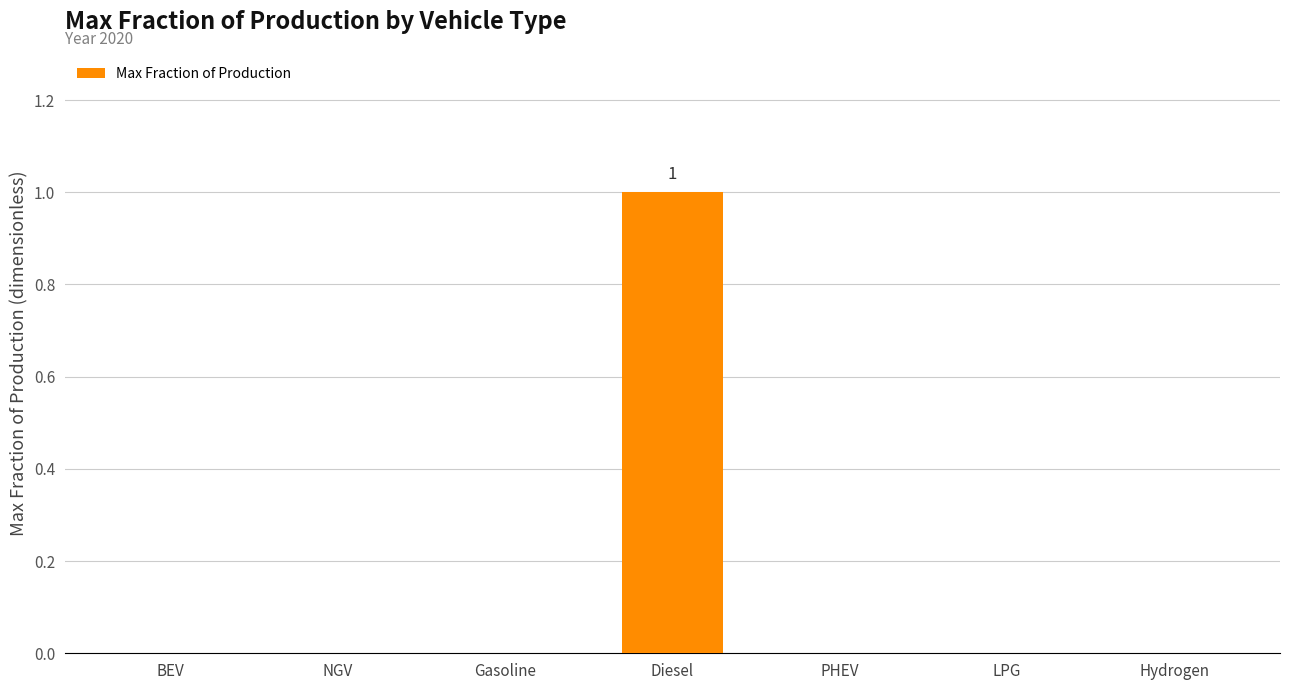

The value at NGV is 0. True or false?

True